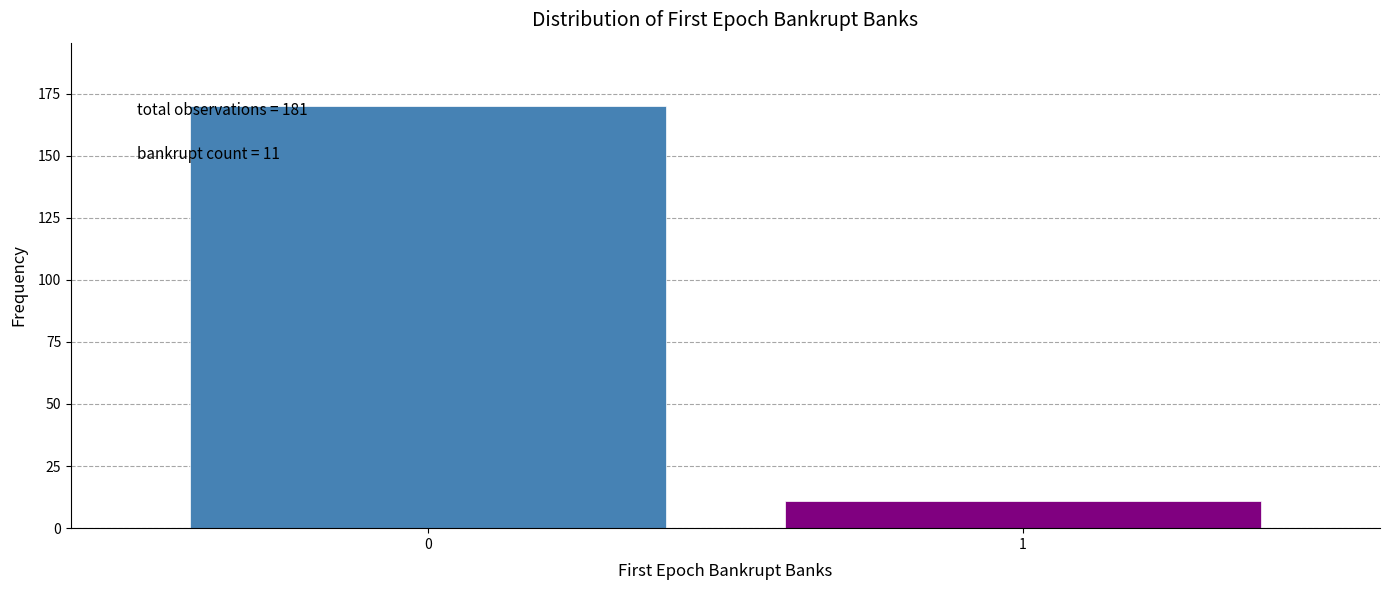

Reading left to right, transcribe all the data shown in this chart.

0=170	1=11